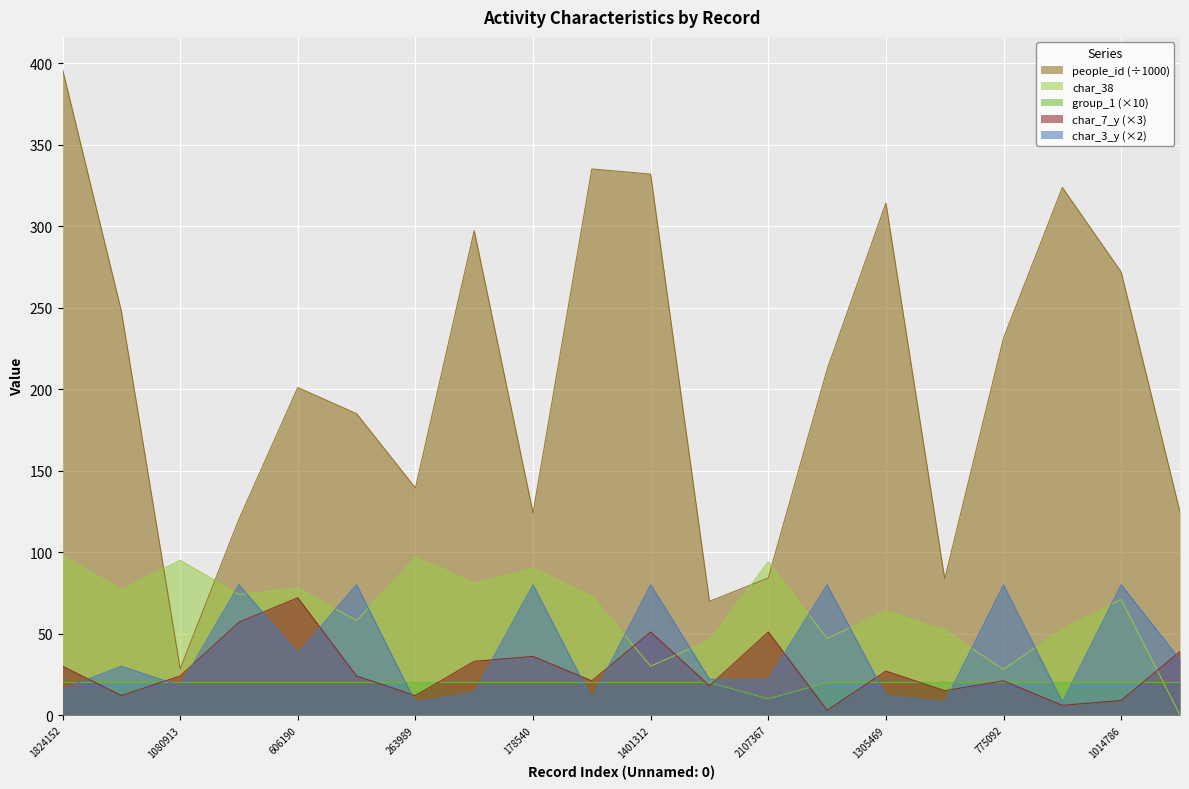

Reading left to right, transcribe all the data shown in this chart.

people_id: 396.4	248.0	28.4	120.2	201.0	185.0	139.4	297.3	124.1	335.1	332.0	69.8	84.2	212.1	314.2	83.6	231.4	323.7	271.9	124.6
char_38: 98.0	77.0	95.0	74.0	78.0	58.0	97.0	81.0	90.0	73.0	30.0	46.0	94.0	47.0	64.0	52.0	28.0	53.0	71.0	0.0
group_1: 20.0	20.0	20.0	20.0	20.0	20.0	20.0	20.0	20.0	20.0	20.0	20.0	10.0	20.0	20.0	20.0	20.0	20.0	20.0	20.0
char_7_y: 30.0	12.0	24.0	57.0	72.0	24.0	12.0	33.0	36.0	21.0	51.0	18.0	51.0	3.0	27.0	15.0	21.0	6.0	9.0	39.0
char_3_y: 16.0	30.0	18.0	80.0	38.0	80.0	8.0	14.0	80.0	10.0	80.0	22.0	22.0	80.0	12.0	8.0	80.0	8.0	80.0	34.0